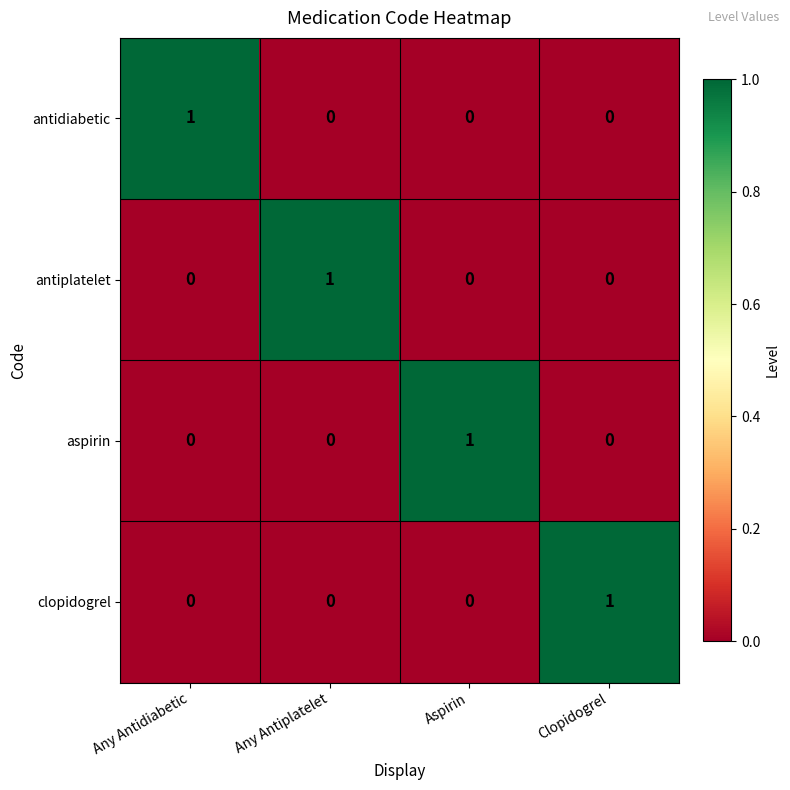

How many aspirin values are between 0 and 1?

4